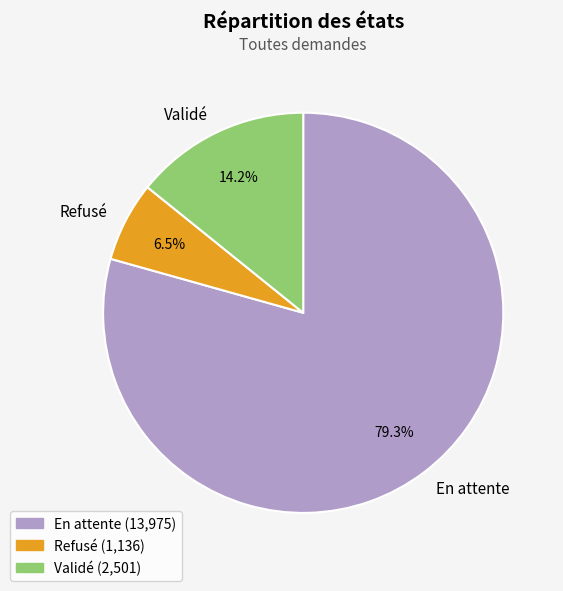

Count the number of slices in the pie.

3